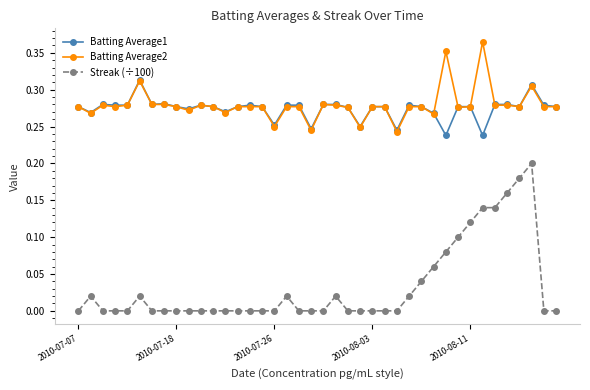

True or false: Batting Average2 and Streak (÷100) cross at least once.

False